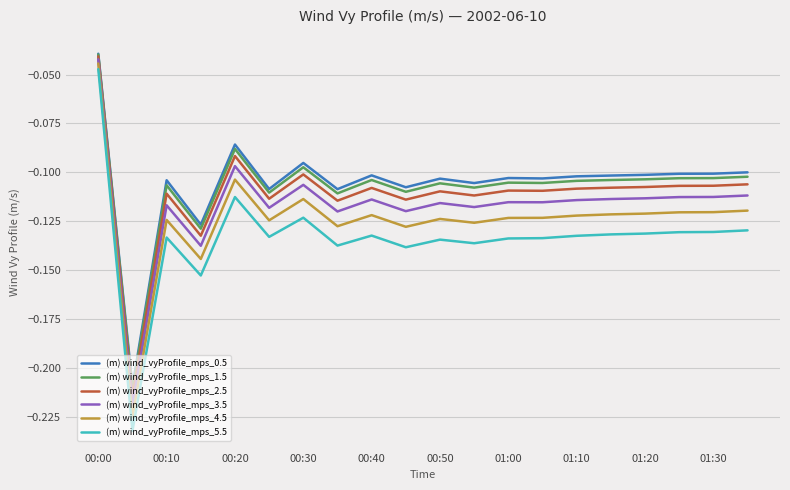

True or false: (m) wind_vyProfile_mps_5.5 and (m) wind_vyProfile_mps_1.5 cross at least once.

False